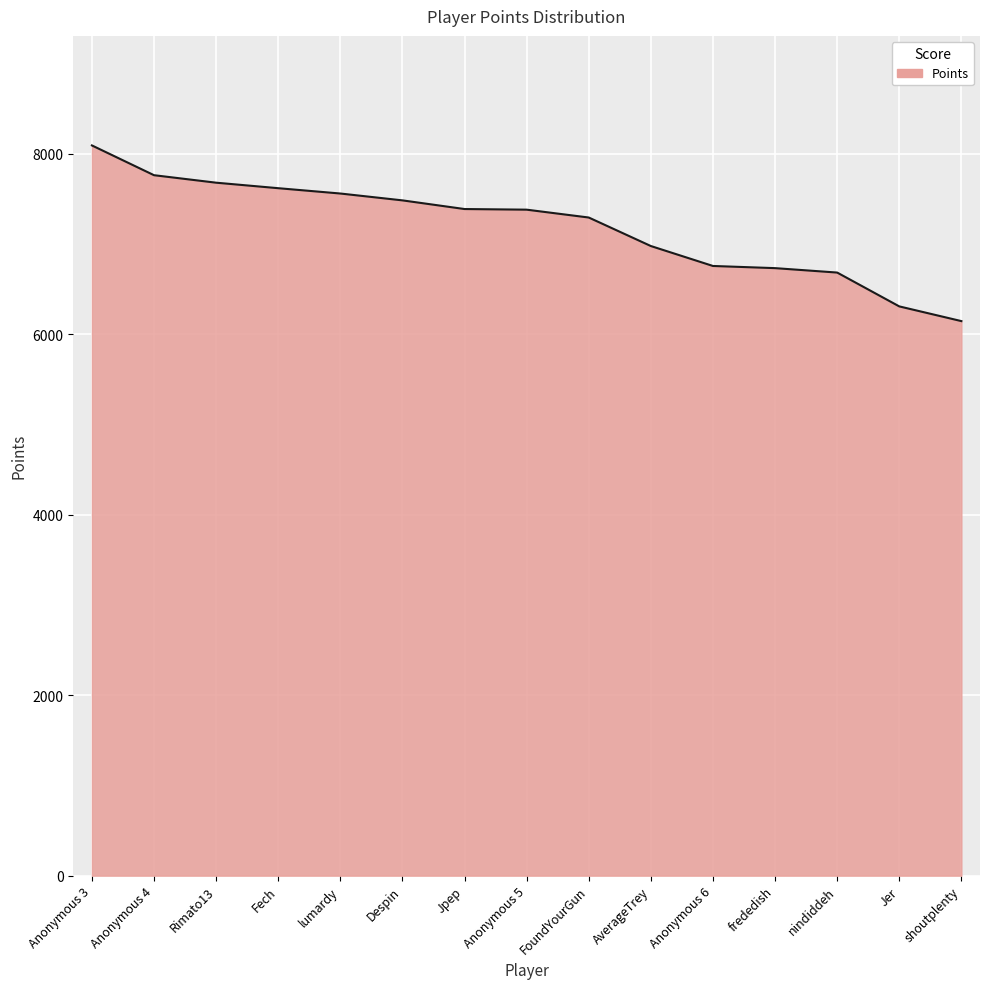

Read the value at Anonymous 6, to the nearest 100.

6800